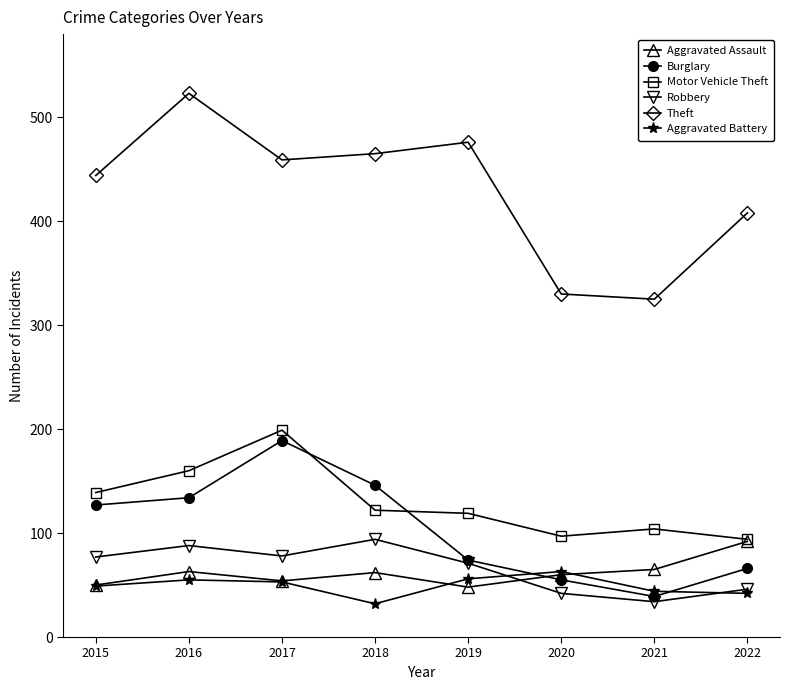

What is the value of the Aggravated Battery point at the 3rd from the left?

53